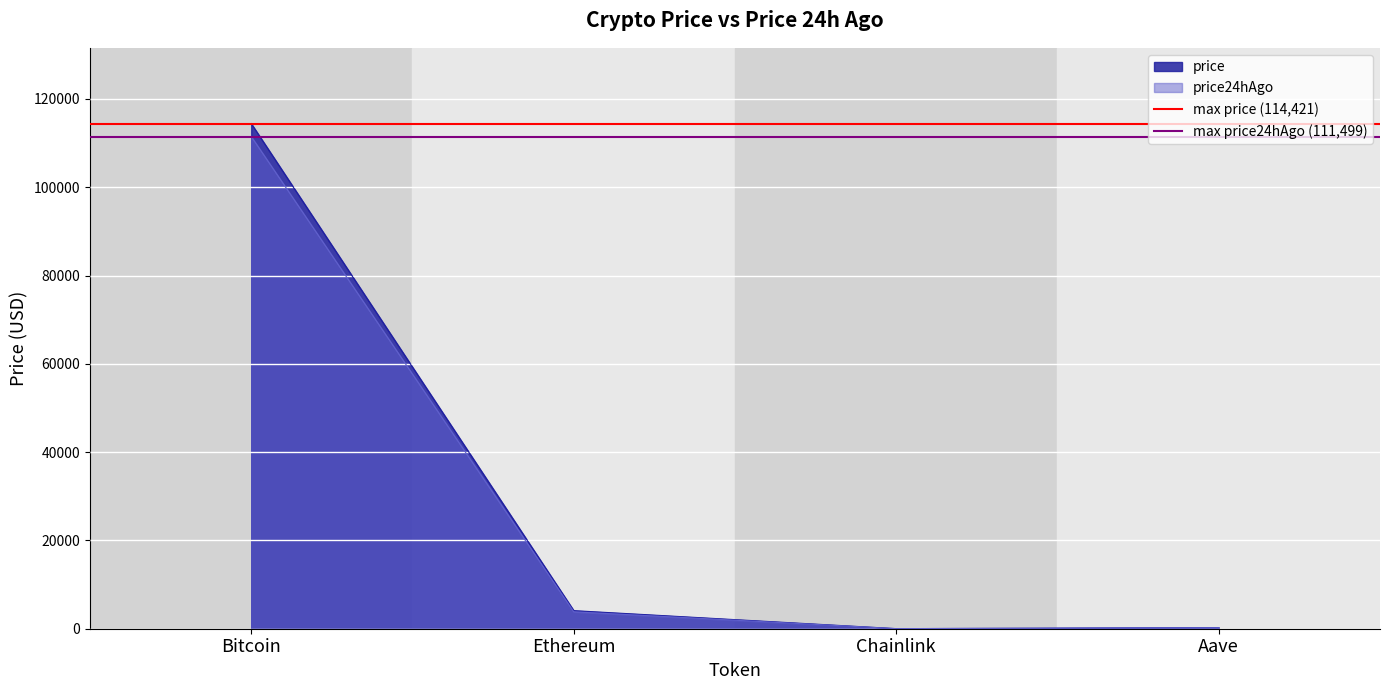

What is the maximum value for price24hAgo?

111499.0